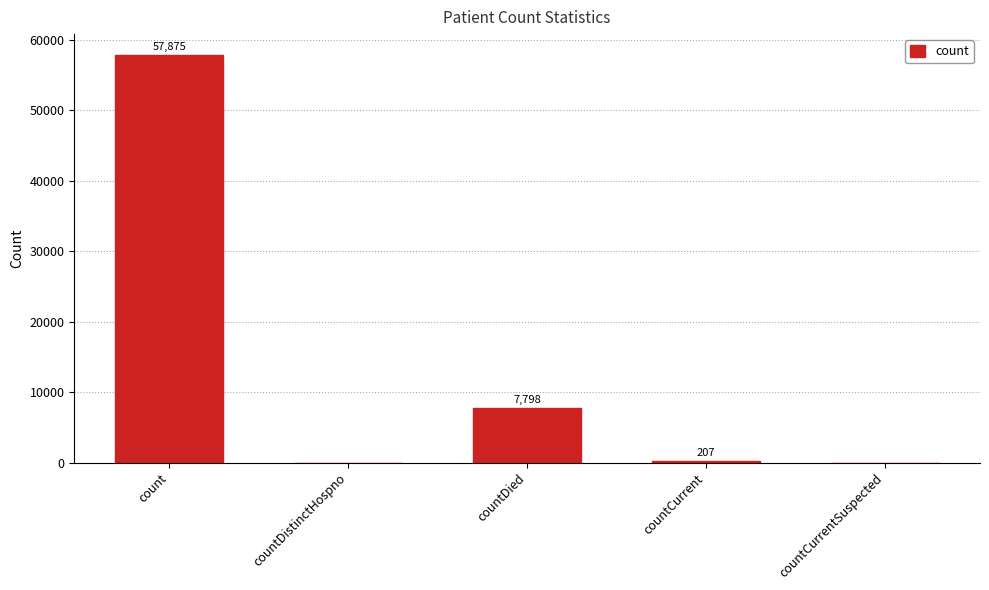

What is the sum of all values?

65880